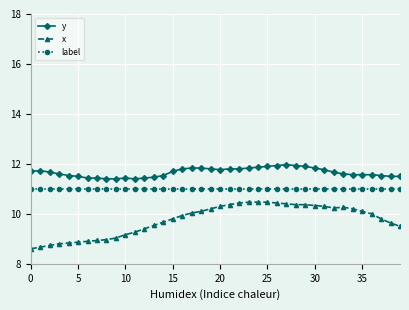

True or false: y has more than 1 points higher than both neighbors.

True